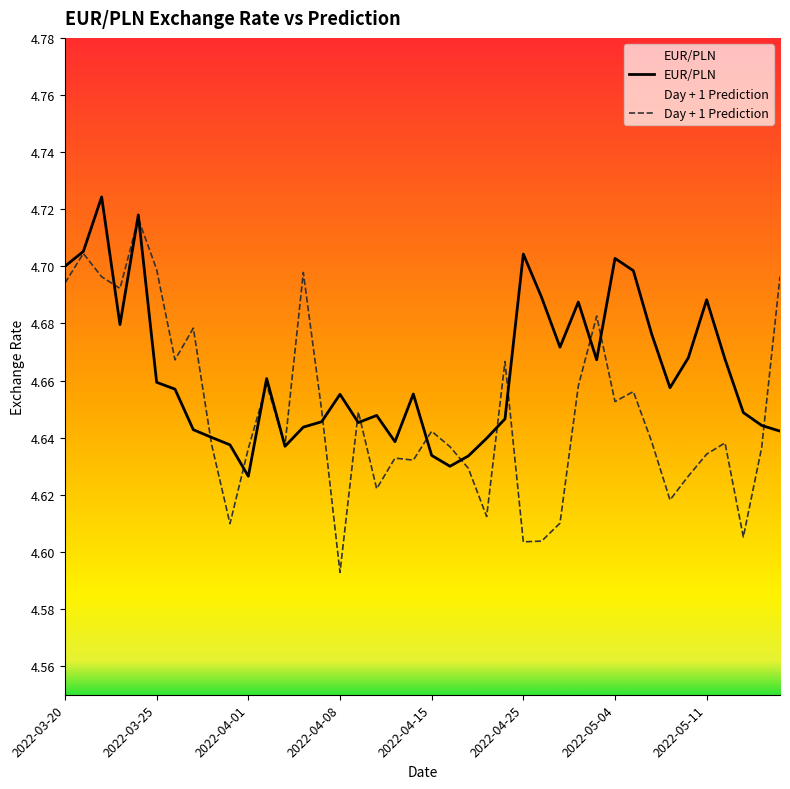

What is the difference between the maximum and minimum values in the Day + 1 Prediction series?

0.1